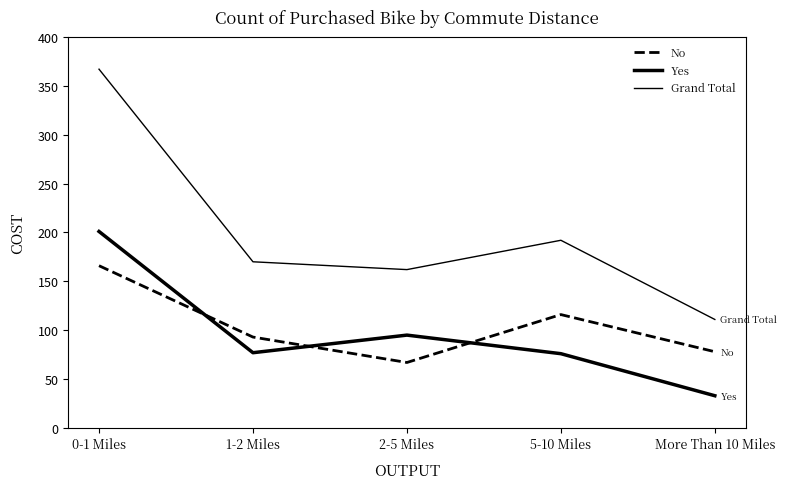

At which label is No closest to 116?

5-10 Miles